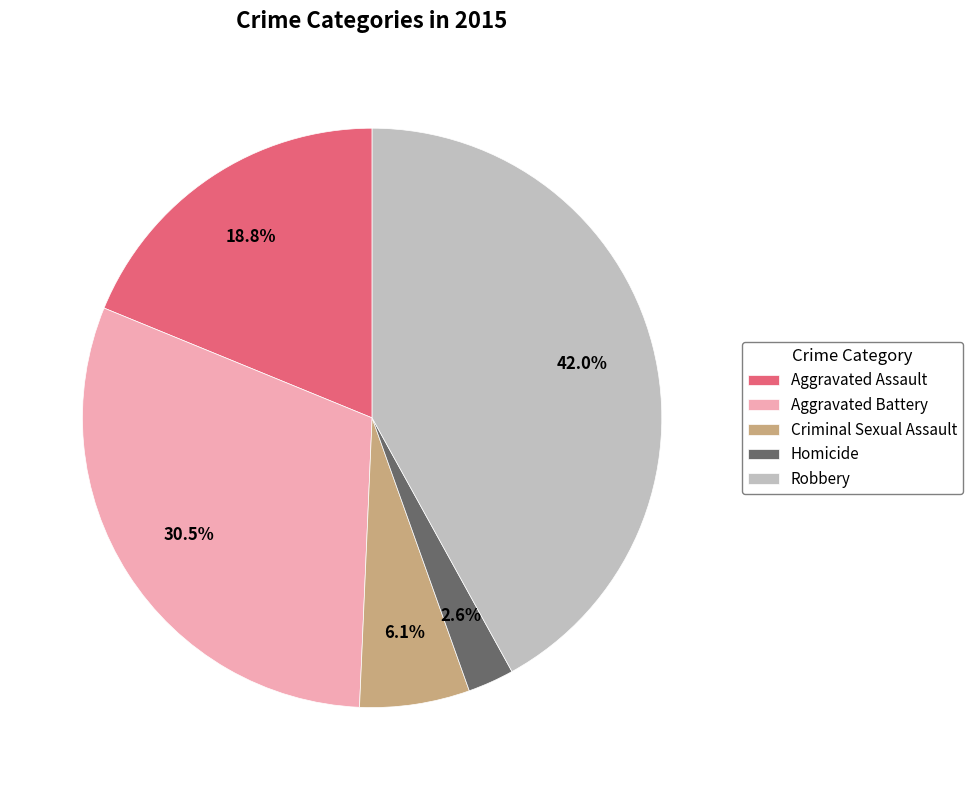

Count the number of slices in the pie.

5